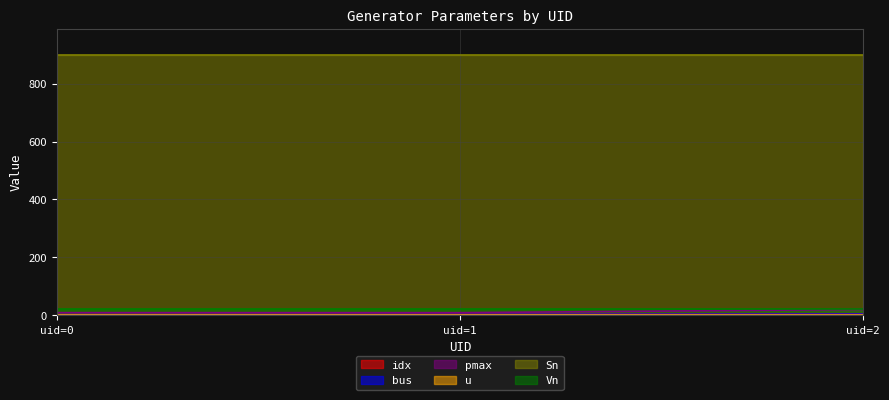

Does the chart have visible grid lines?

Yes